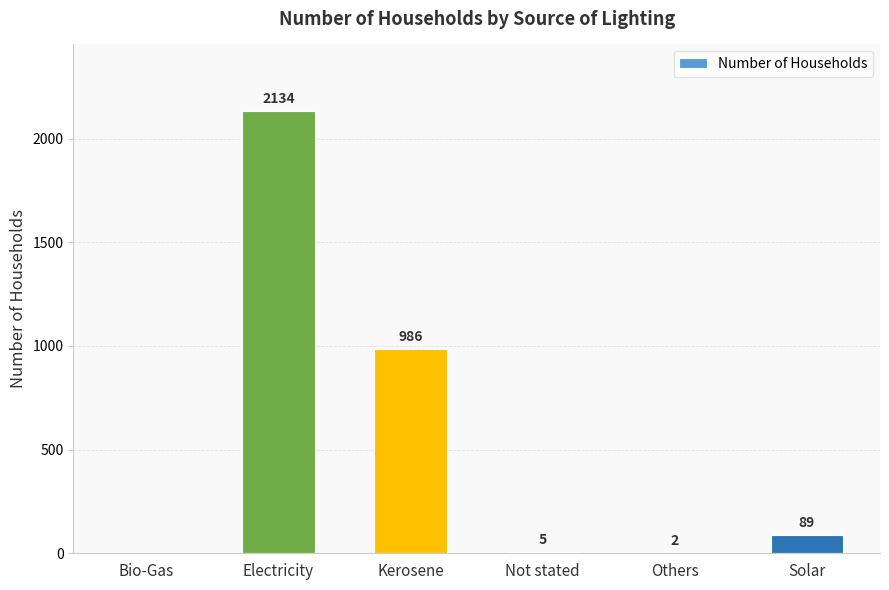

What is the average value?

536